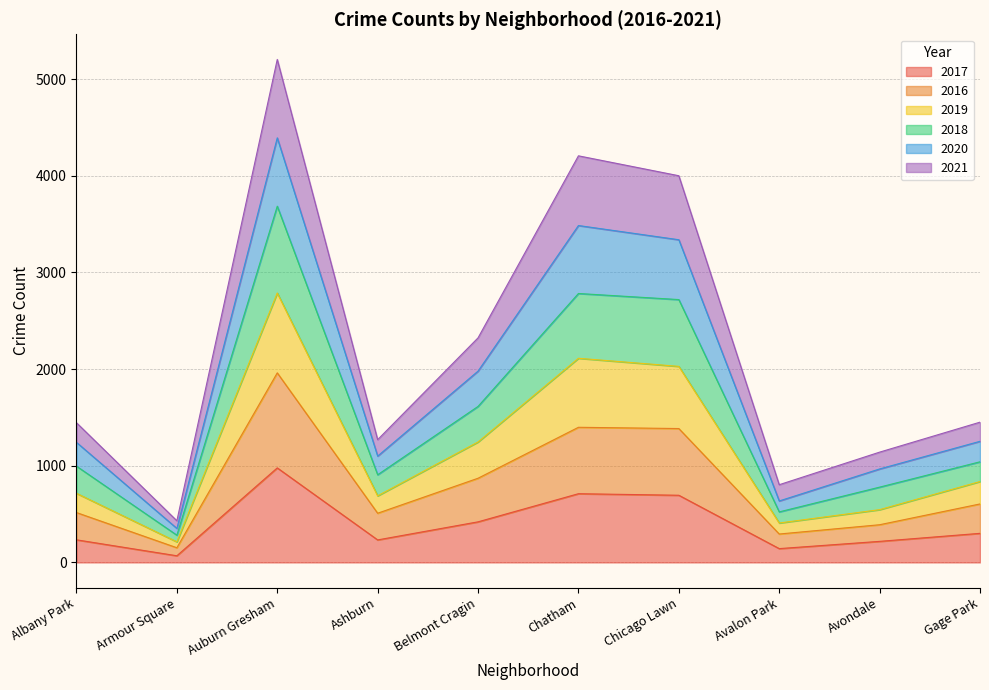

What is the total value across all series at Belmont Cragin?

2323